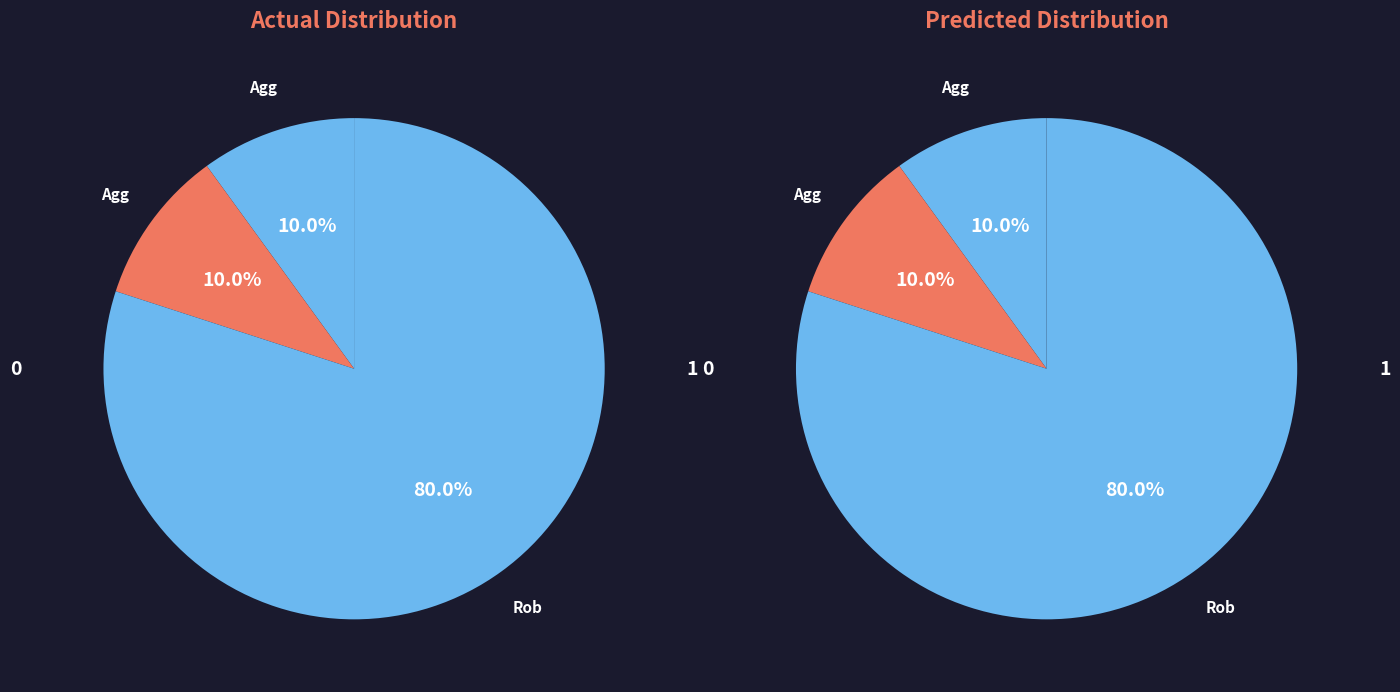

Which slice is the largest?

Robbery